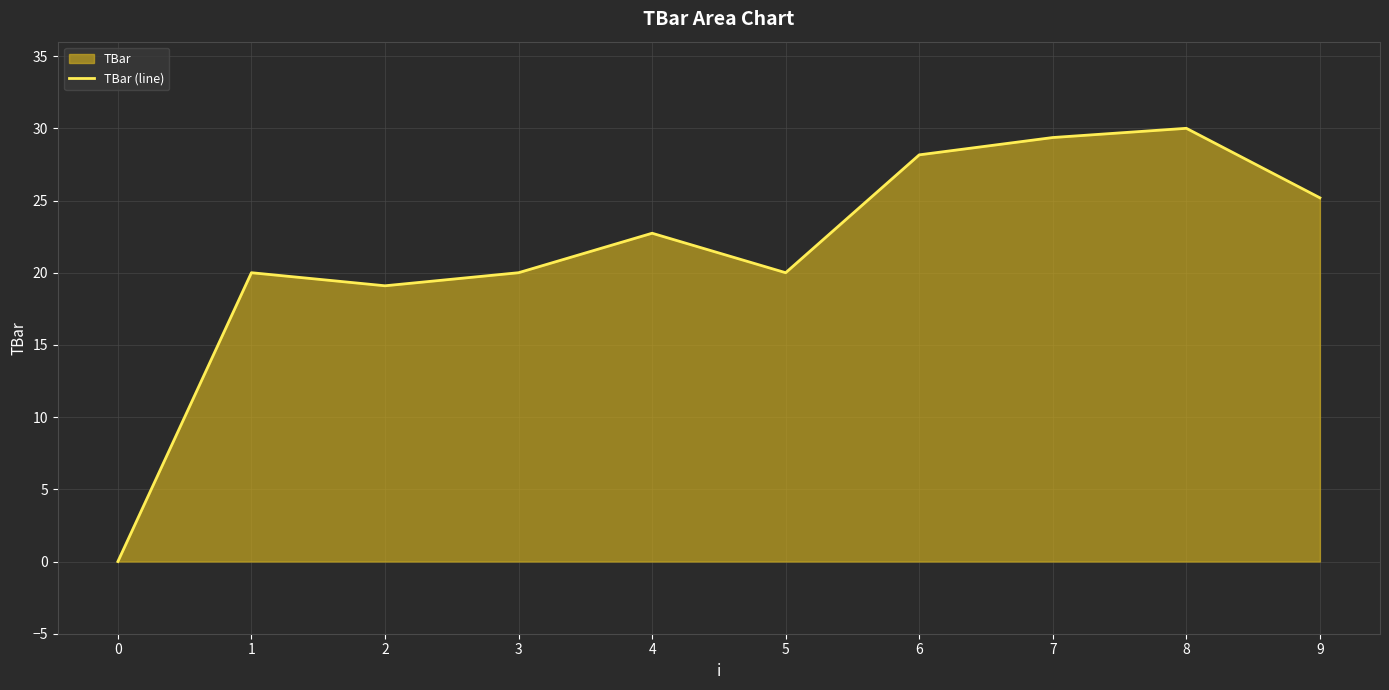

What is the value of the 7th point from the left?

28.2